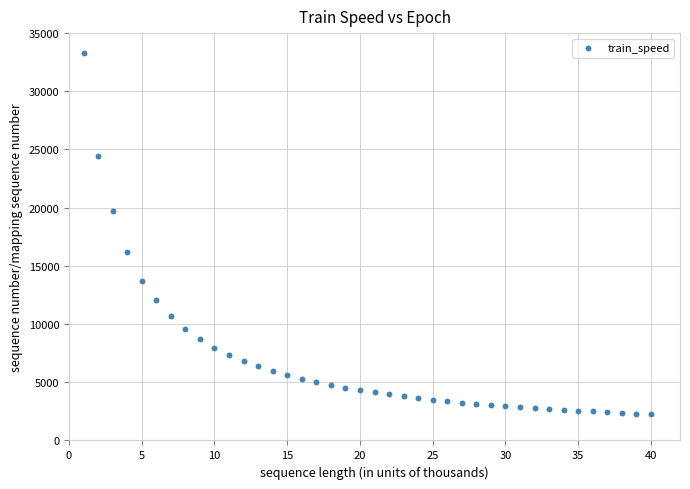

What is the range of X values (max minus min)?

39.0